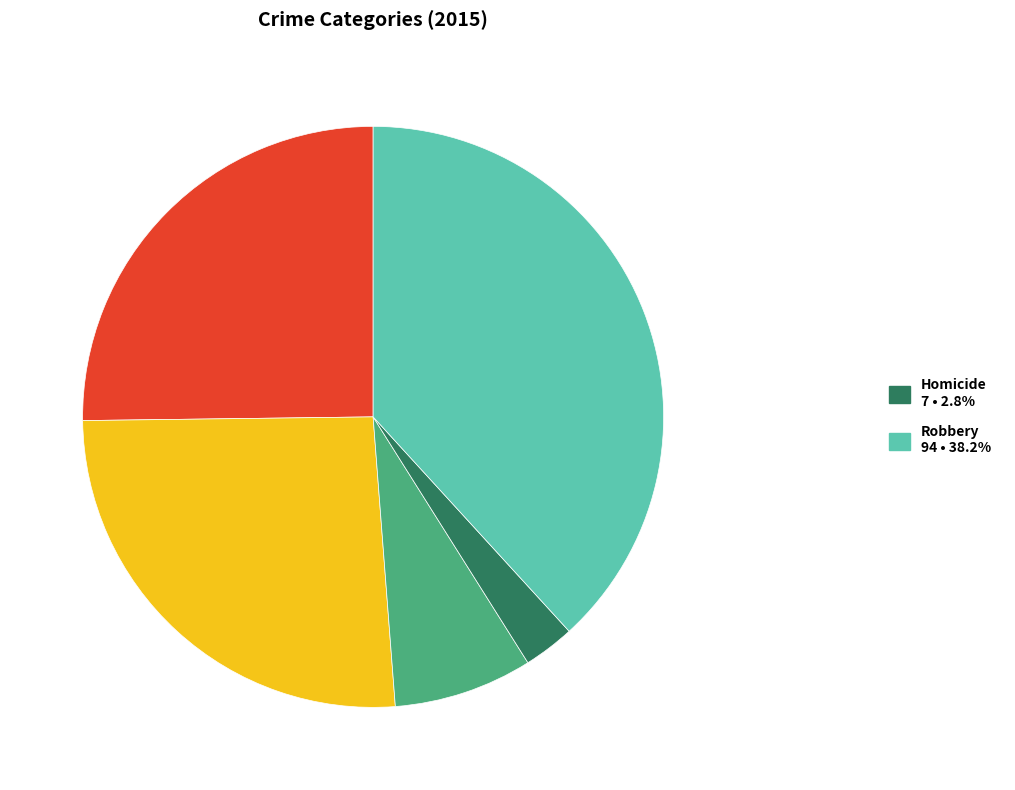

Is there any slice that represents more than half of the pie?

No